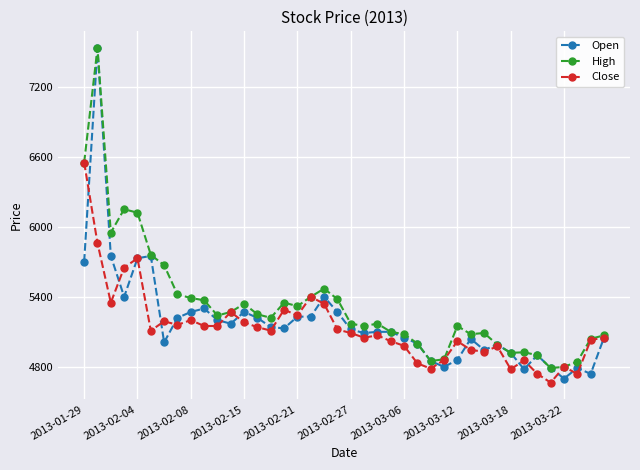

What is the value of the Close point at the 40th from the left?

5050